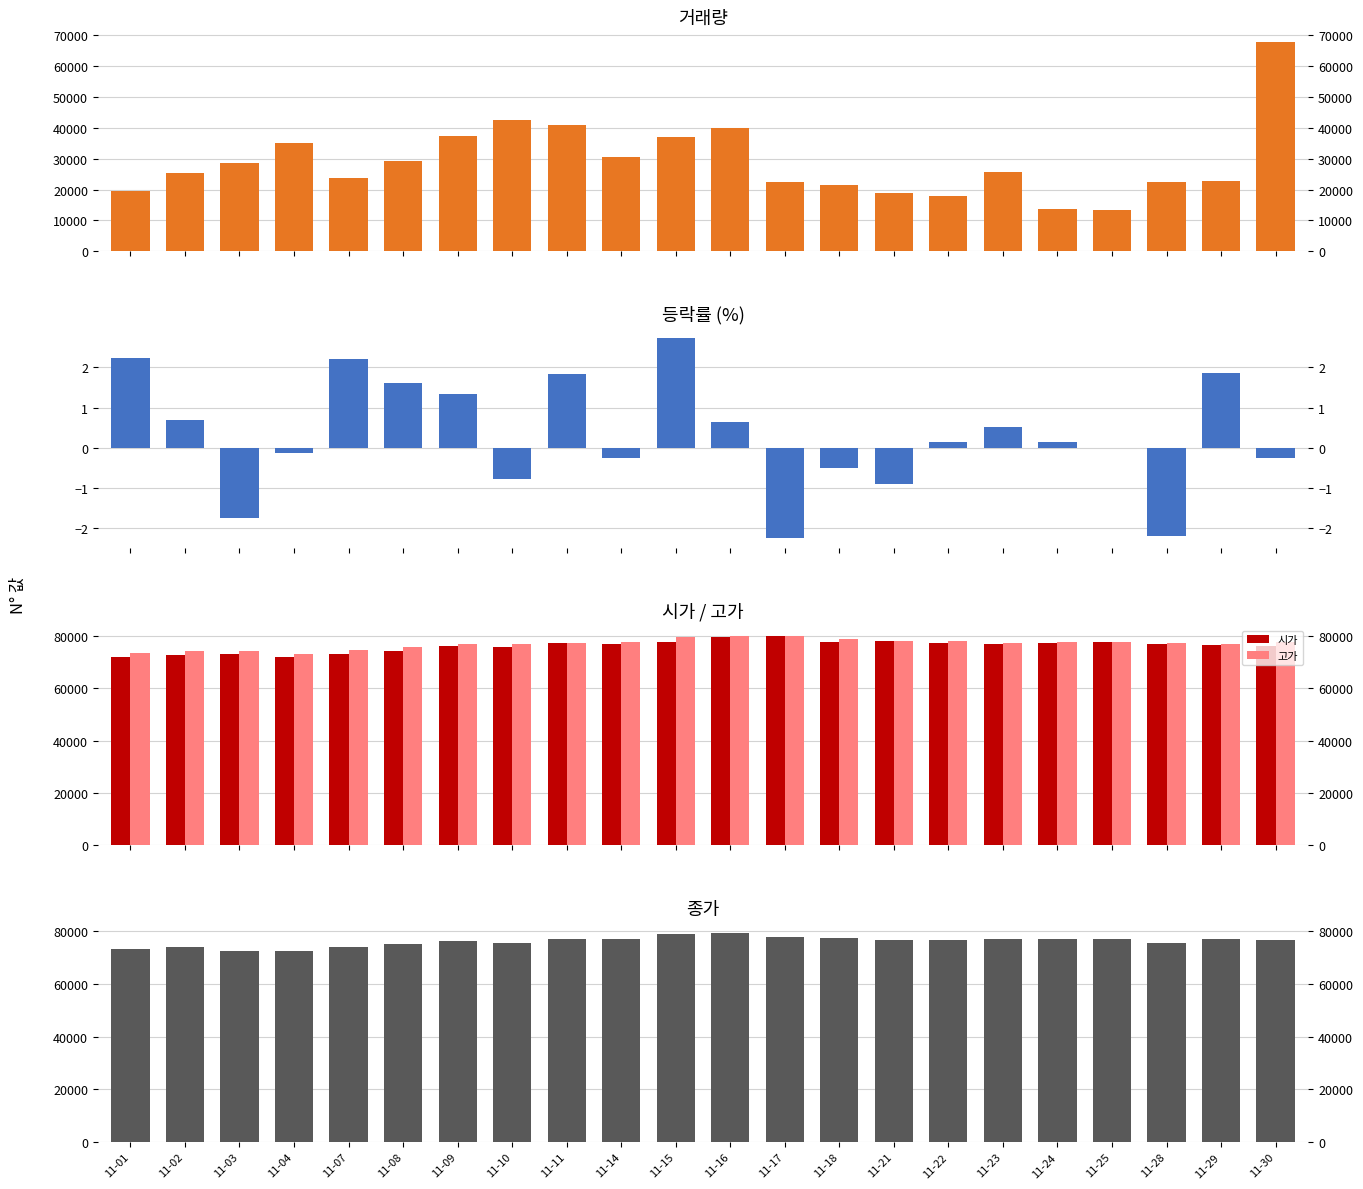

What is the total value across all series at 11-22?

249985.1